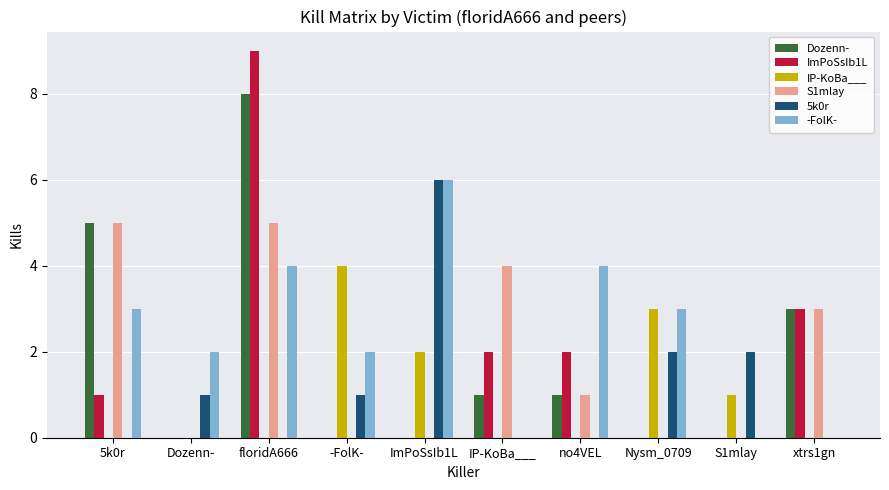

Reading right to left, what are all the values shown in this chart?

Dozenn-: 3	0	0	1	1	0	0	8	0	5
ImPoSsIb1L: 3	0	0	2	2	0	0	9	0	1
IP-KoBa___: 0	1	3	0	0	2	4	0	0	0
S1mlay: 3	0	0	1	4	0	0	5	0	5
5k0r: 0	2	2	0	0	6	1	0	1	0
-FolK-: 0	0	3	4	0	6	2	4	2	3